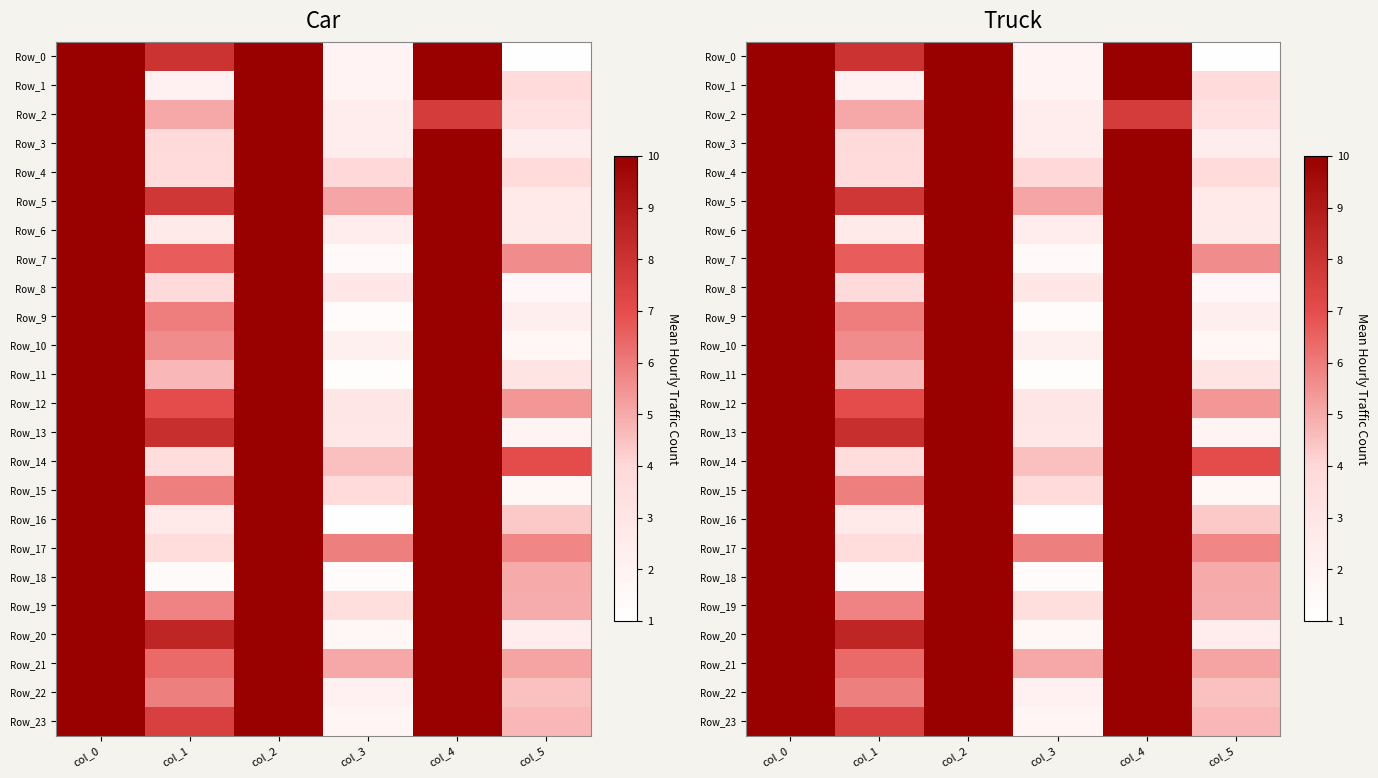

Is the value of Row_4 at col_2 greater than the value of Row_6 at col_4?

No